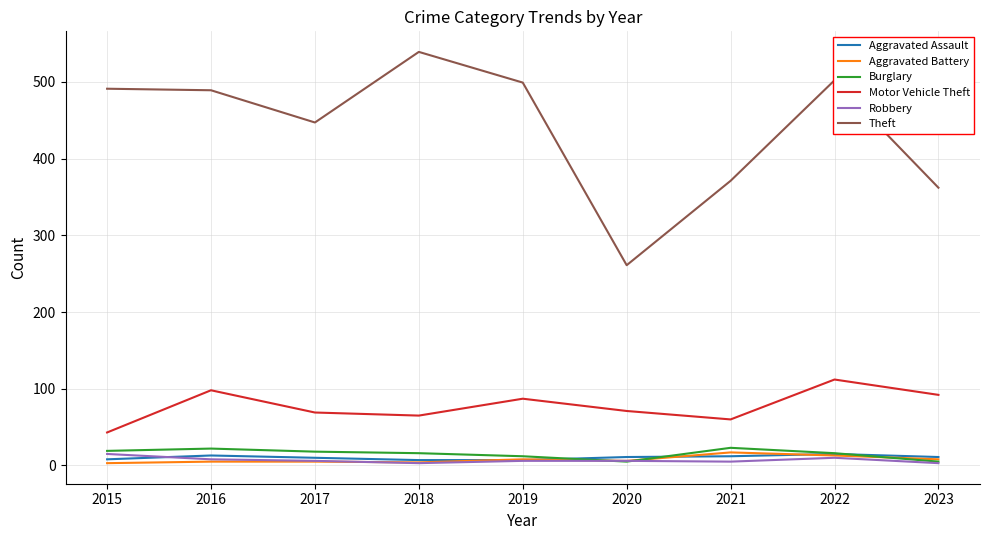

The Motor Vehicle Theft series shows 33 at 2020. True or false?

False